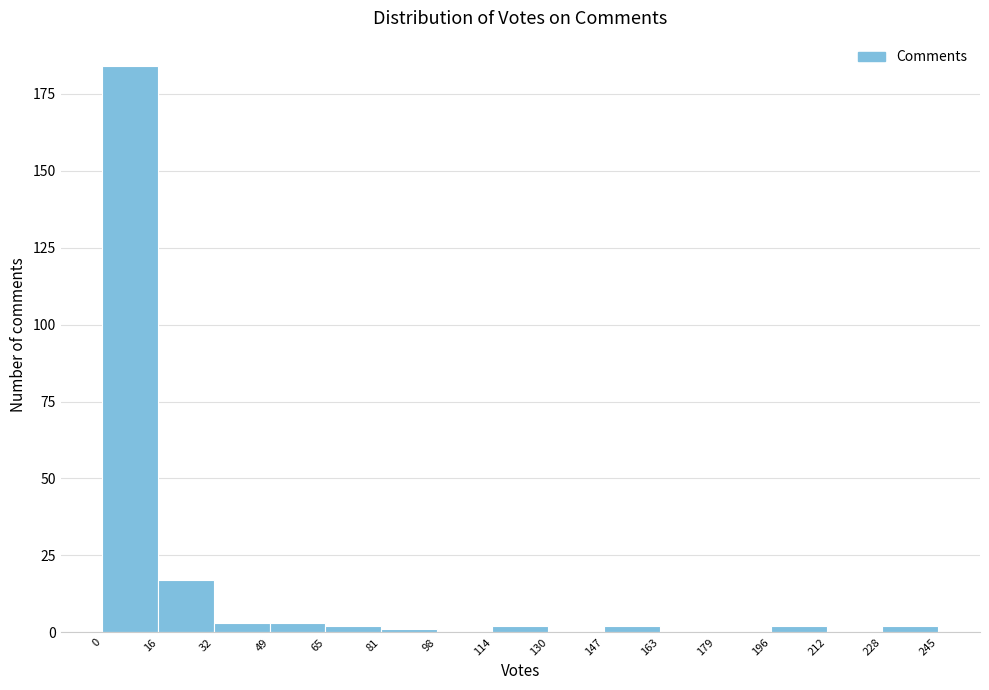

Reading left to right, list every bar in this chart as the range it spans on the x-axis followed by its height. The values are not printed on the chart, so give them approximately, as read against the axis.

0 to 16: 185
16 to 32: 15
32 to 49: under 5
49 to 65: under 5
65 to 81: under 5
81 to 98: under 5
98 to 114: 0
114 to 130: under 5
130 to 147: 0
147 to 163: under 5
163 to 179: 0
179 to 196: 0
196 to 212: under 5
212 to 228: 0
228 to 245: under 5